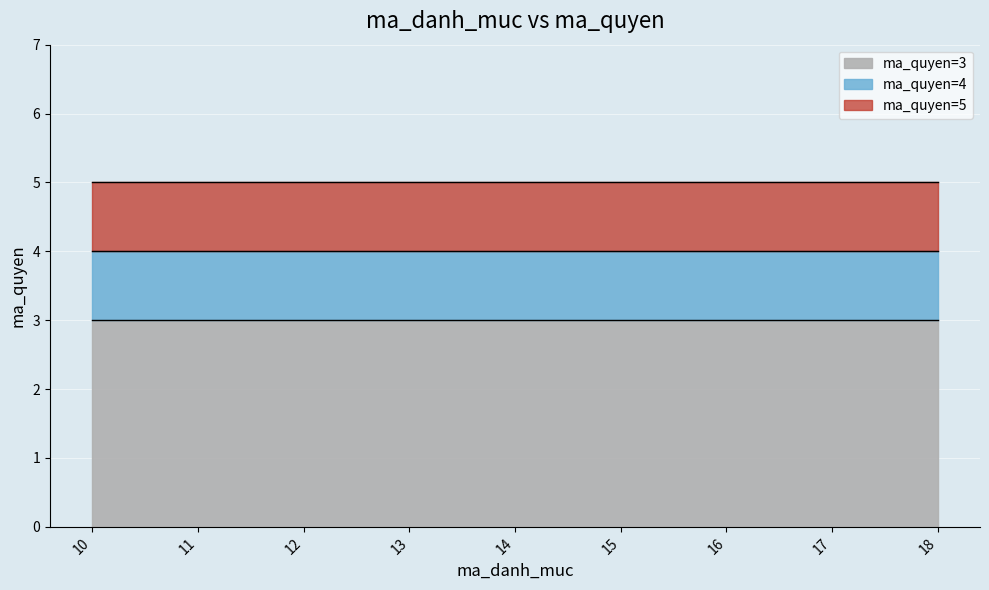

List the labels in order of ma_quyen_4 value, smallest first.

10, 11, 12, 13, 14, 15, 16, 17, 18